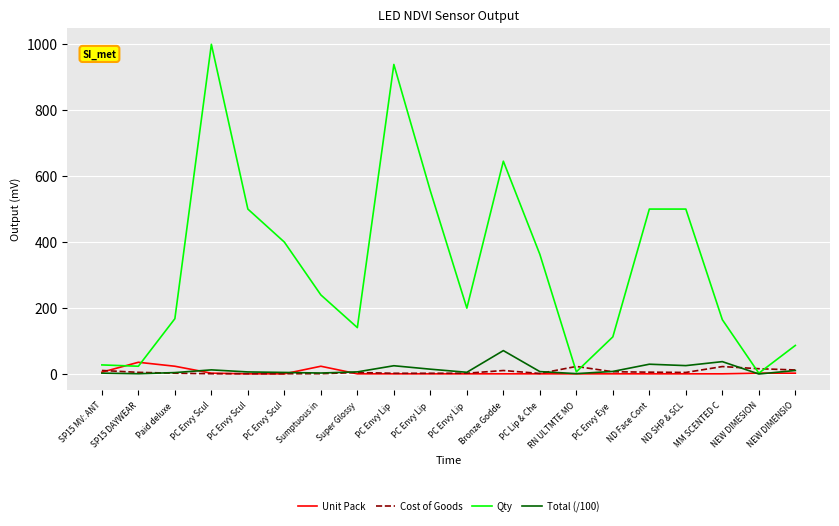

True or false: Total (/100) has more than 2 interior local peaks.

True